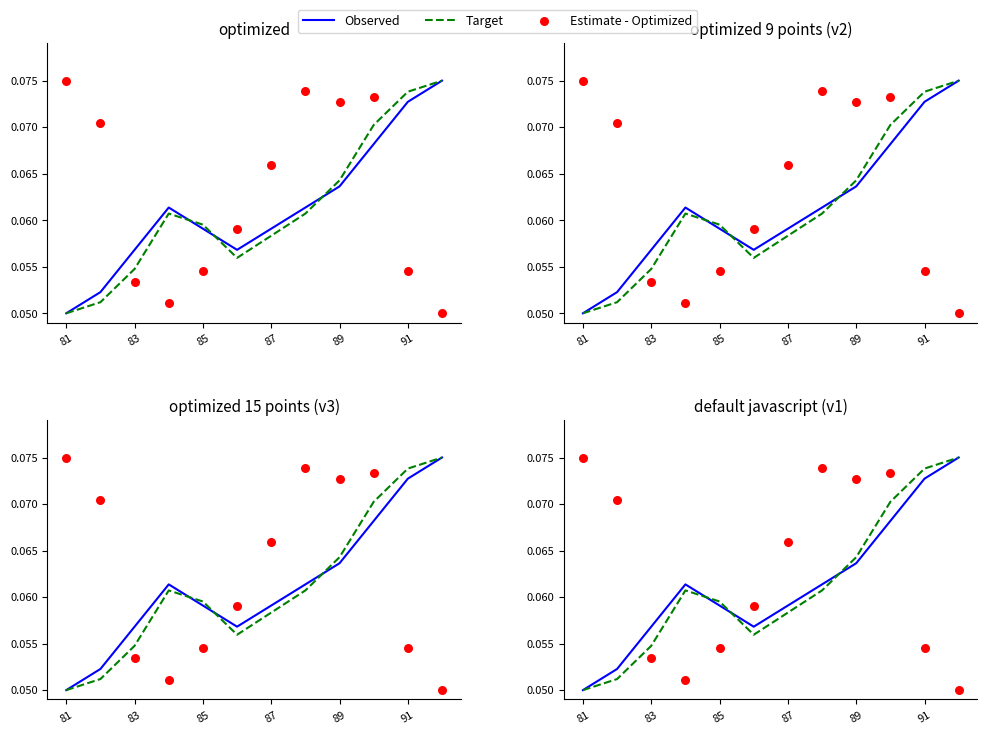

Is the value of Estimate - Optimized at 87 greater than the value of Observed at 11?

No